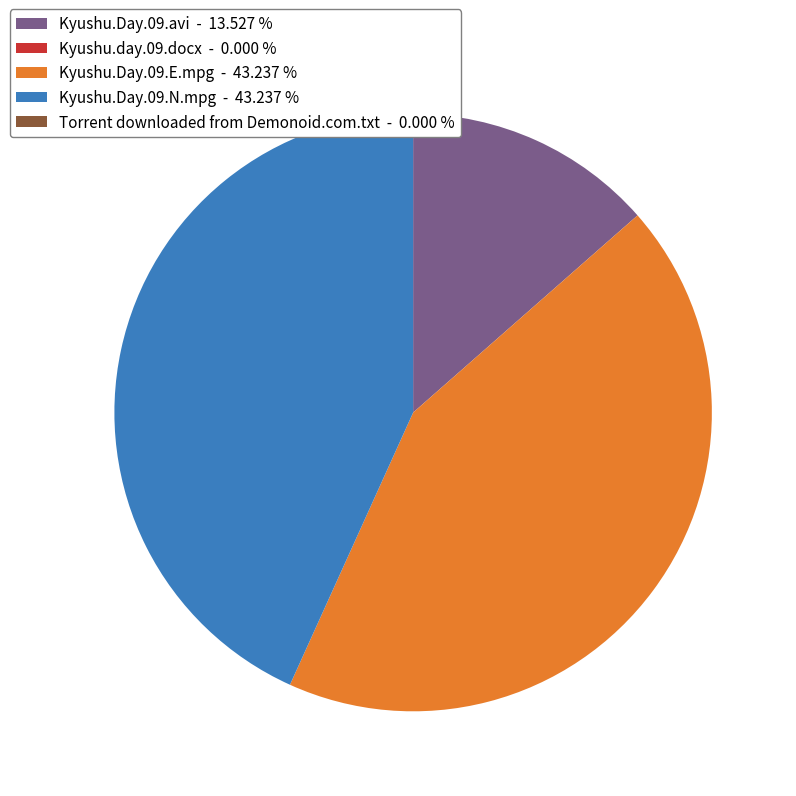

Is there any slice that represents more than half of the pie?

No